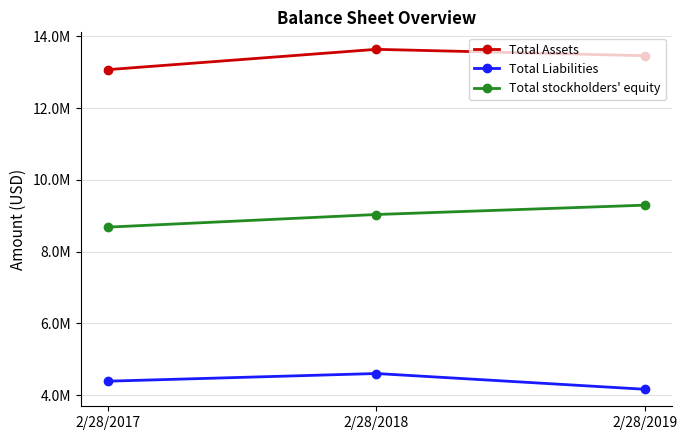

What is the total value across all series at 2/28/2018?

27272696